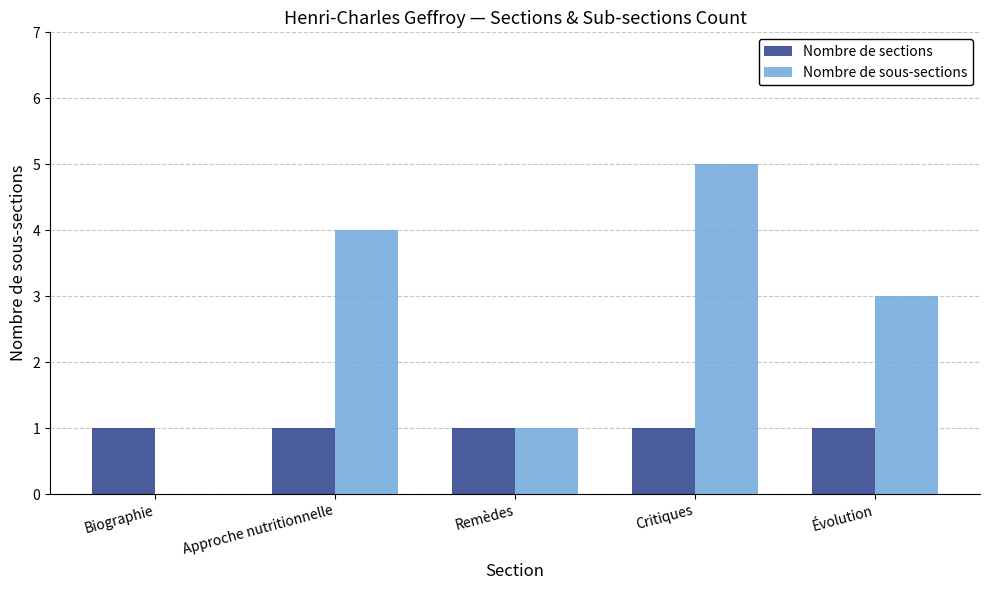

Reading right to left, transcribe all the data shown in this chart.

Nombre de sections: Évolution=1	Critiques=1	Remèdes=1	Approche nutritionnelle=1	Biographie=1
Nombre de sous-sections: Évolution=3	Critiques=5	Remèdes=1	Approche nutritionnelle=4	Biographie=0